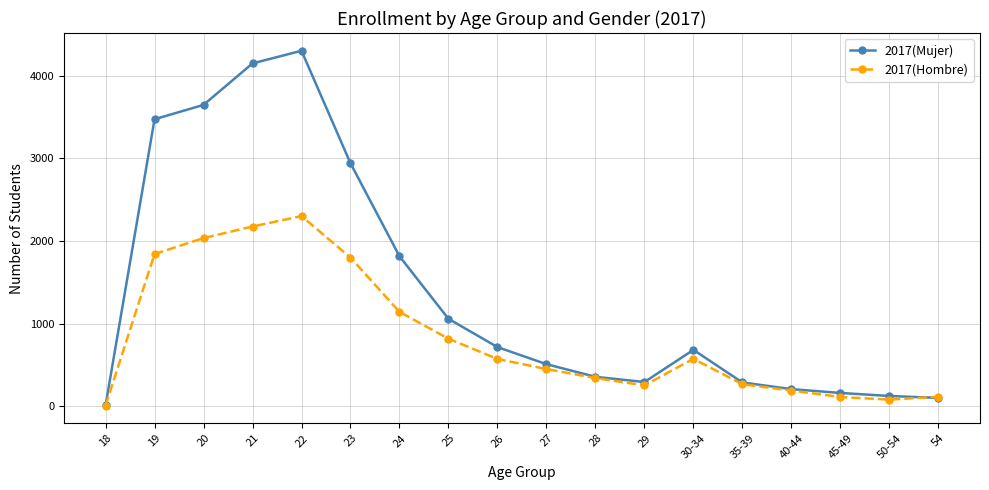

What value does the 2017(Hombre) series have at 24?

1142